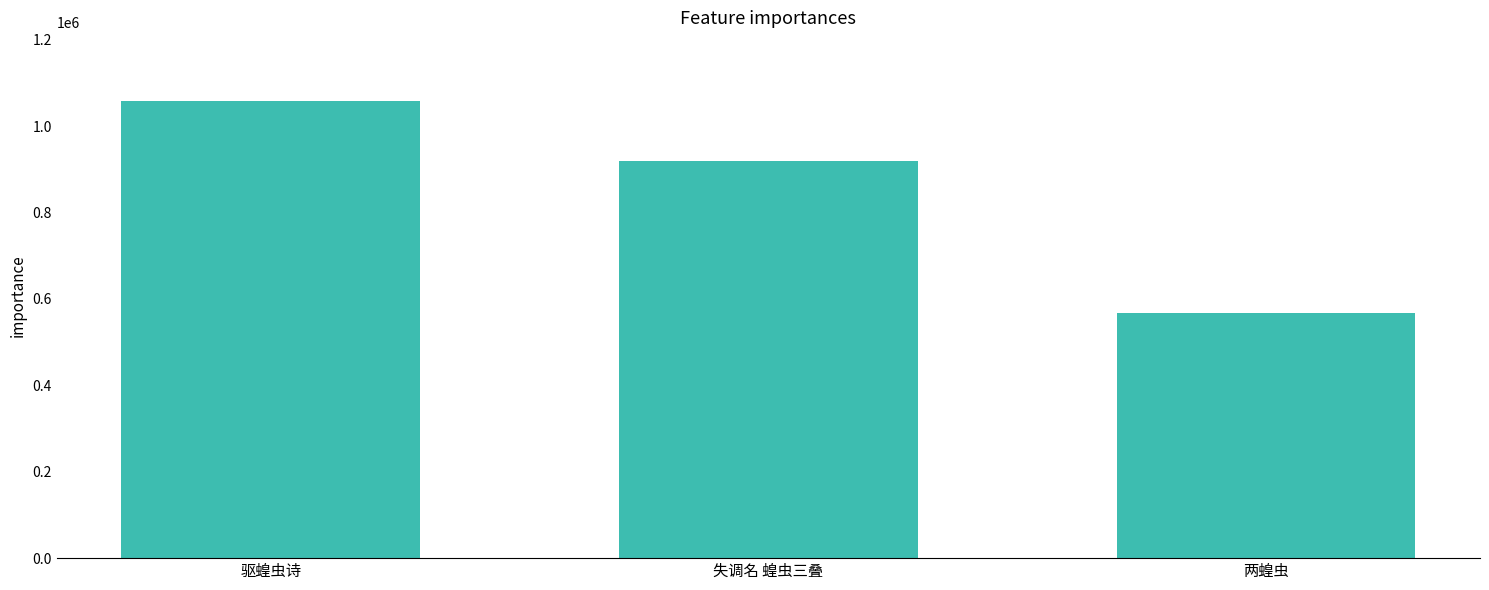

List the labels in order of value, smallest first.

两蝗虫, 失调名 蝗虫三叠, 驱蝗虫诗